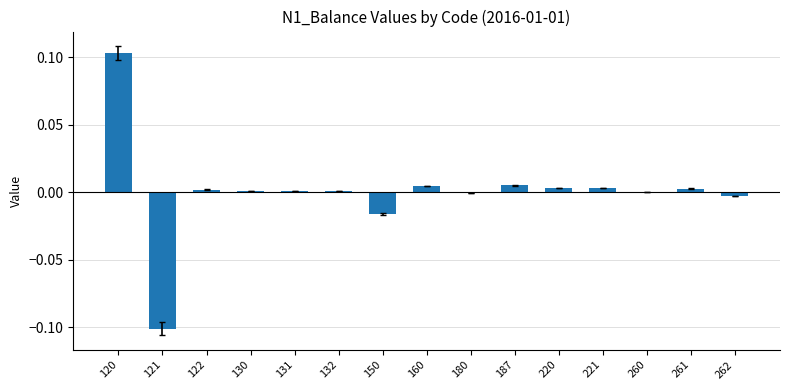

Between 187 and 120, which is larger?

120